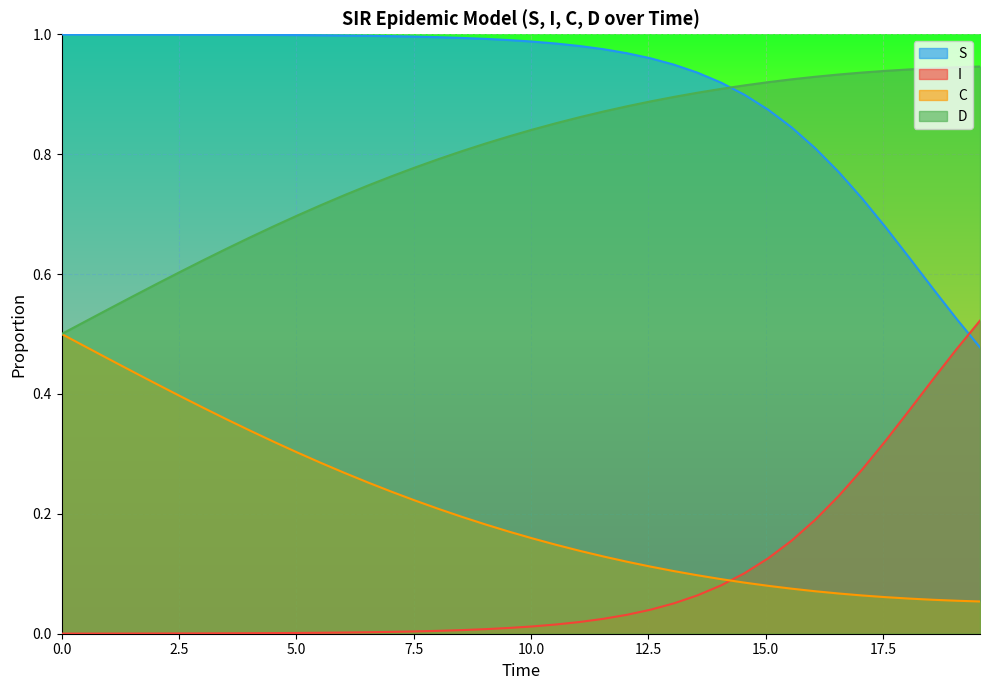

Which series has the largest total across all categories?

S